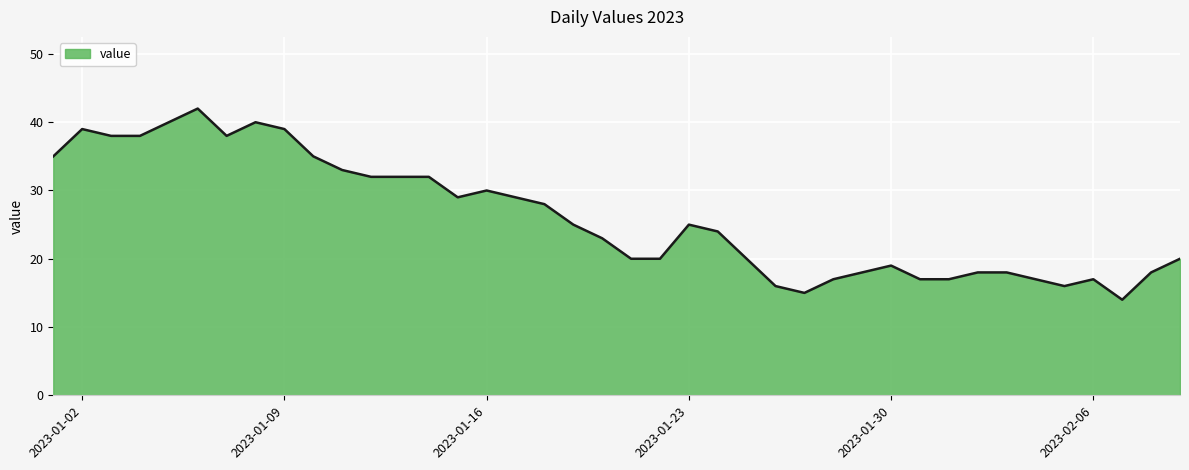

What is the minimum value shown in the chart?

14